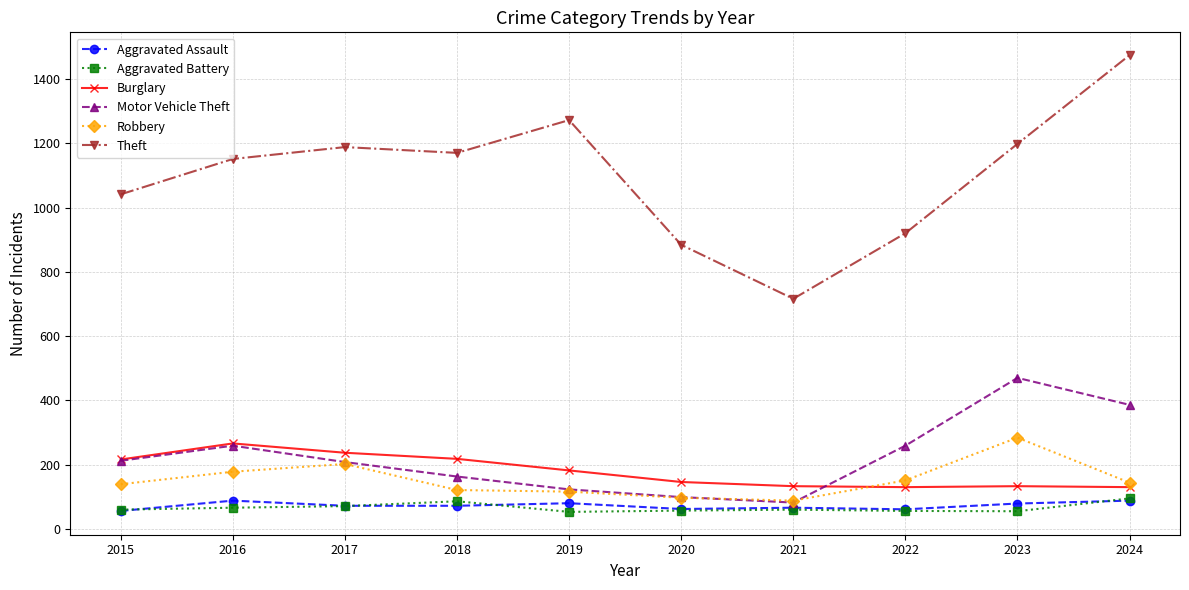

Is it true that Burglary equals 237 at 2017?

True